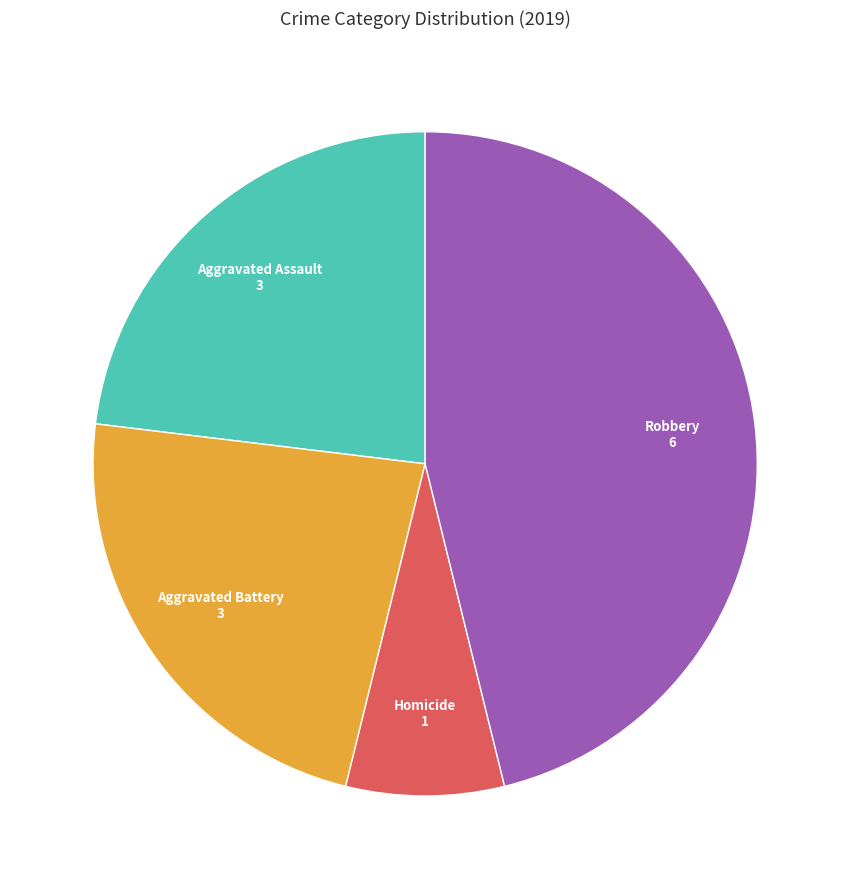

How many segments does this pie chart have?

4